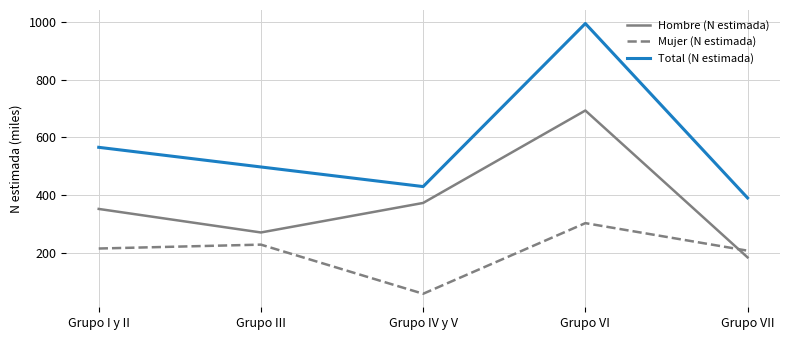

What is the difference between the second highest and minimum values in the Hombre (N estimada) series?

189.2